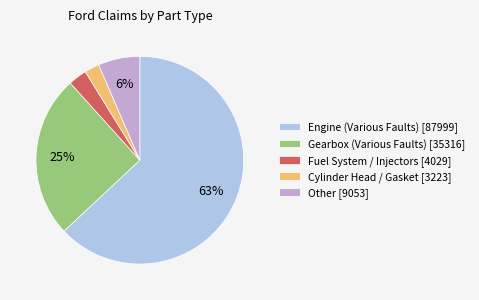

Which category accounts for the majority?

Engine (Various Faults) [87999]